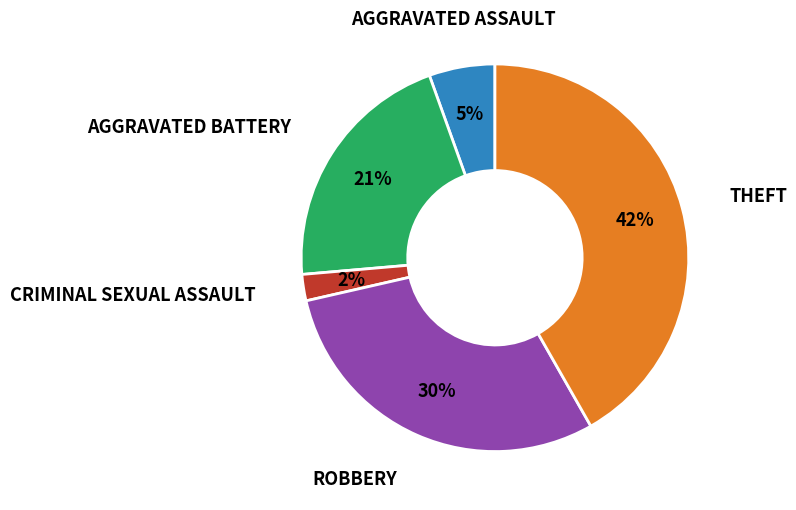

To the nearest percent, what is the average slice percentage?

20%